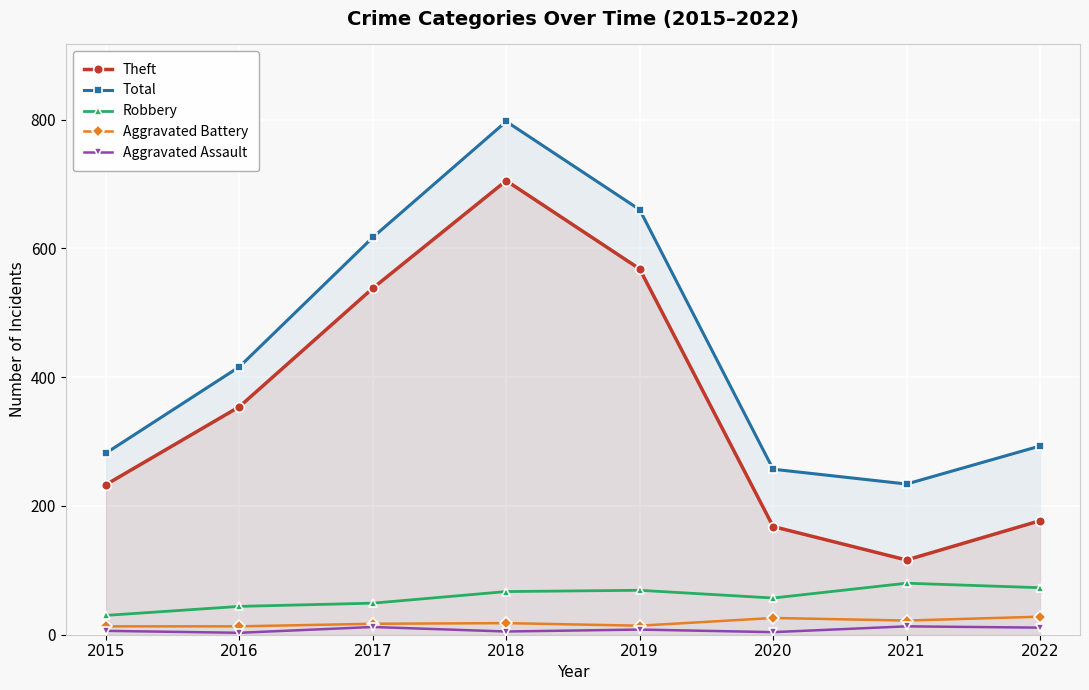

Which category has the highest value across all series?

2018